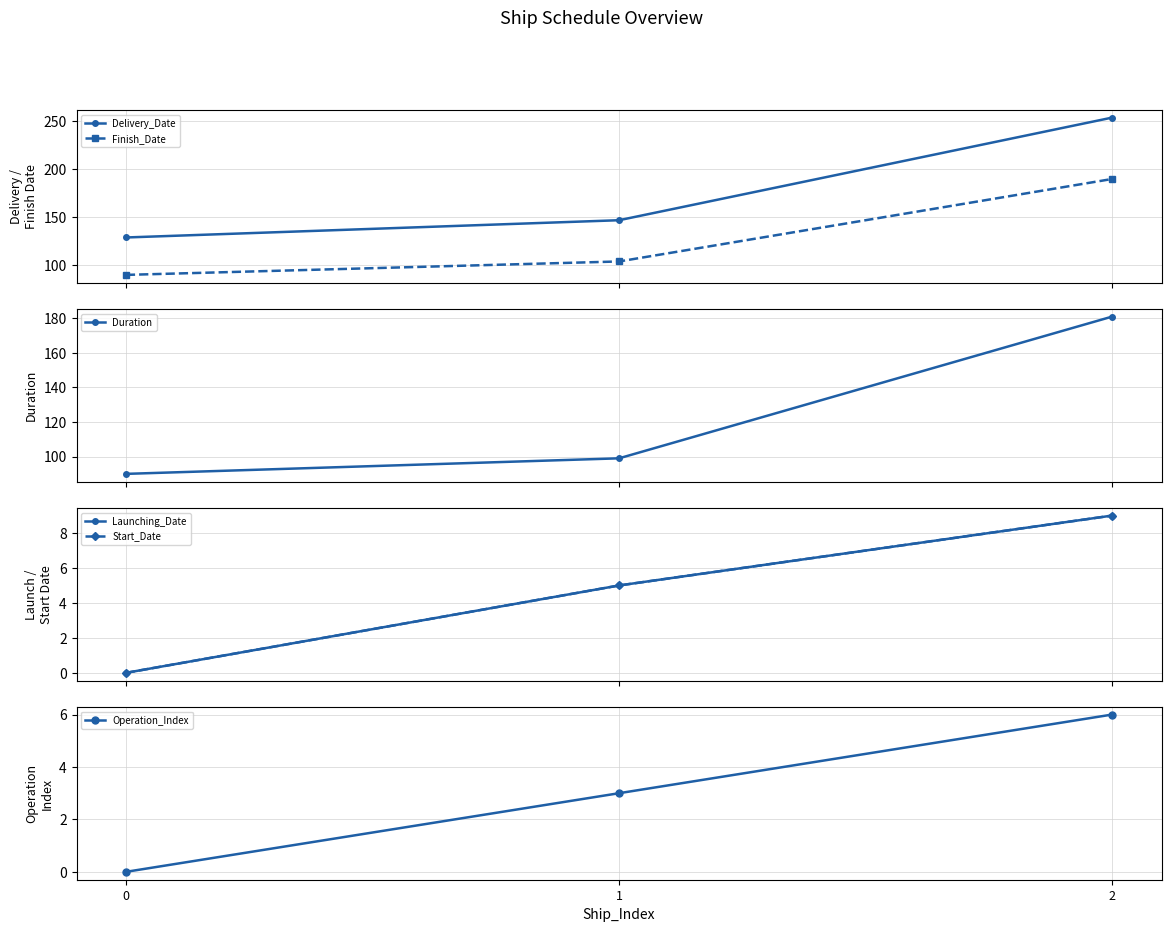

At how many categories does at least one series exceed 141?

2